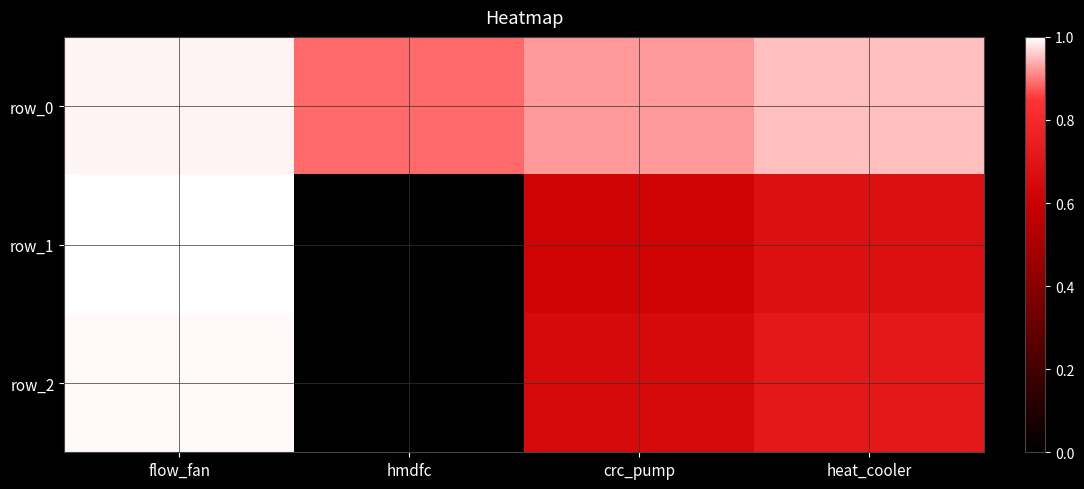

Reading right to left, list all the values displayed in this chart.

row_0: 1.0	0.9	0.9	1.0
row_1: 0.7	0.6	0.0	1.0
row_2: 0.7	0.7	0.0	1.0